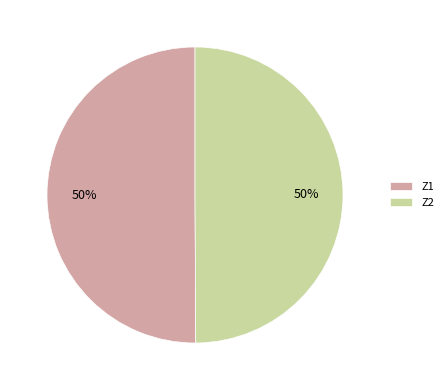

What is the ratio of the value at Z2 to the value at Z1?

1.0